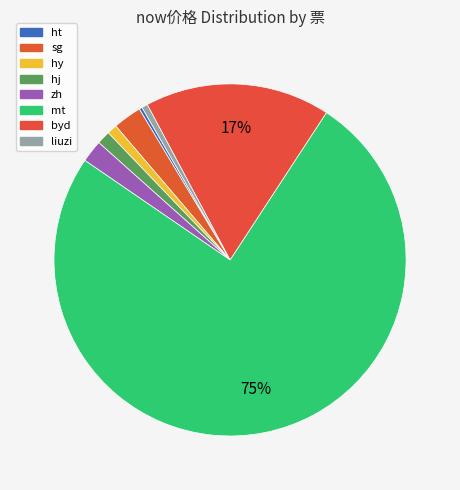

How many segments does this pie chart have?

8